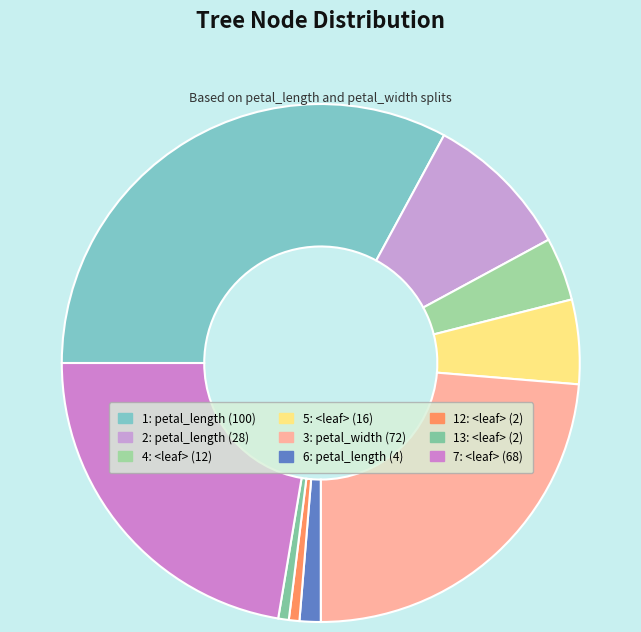

How many segments does this pie chart have?

9